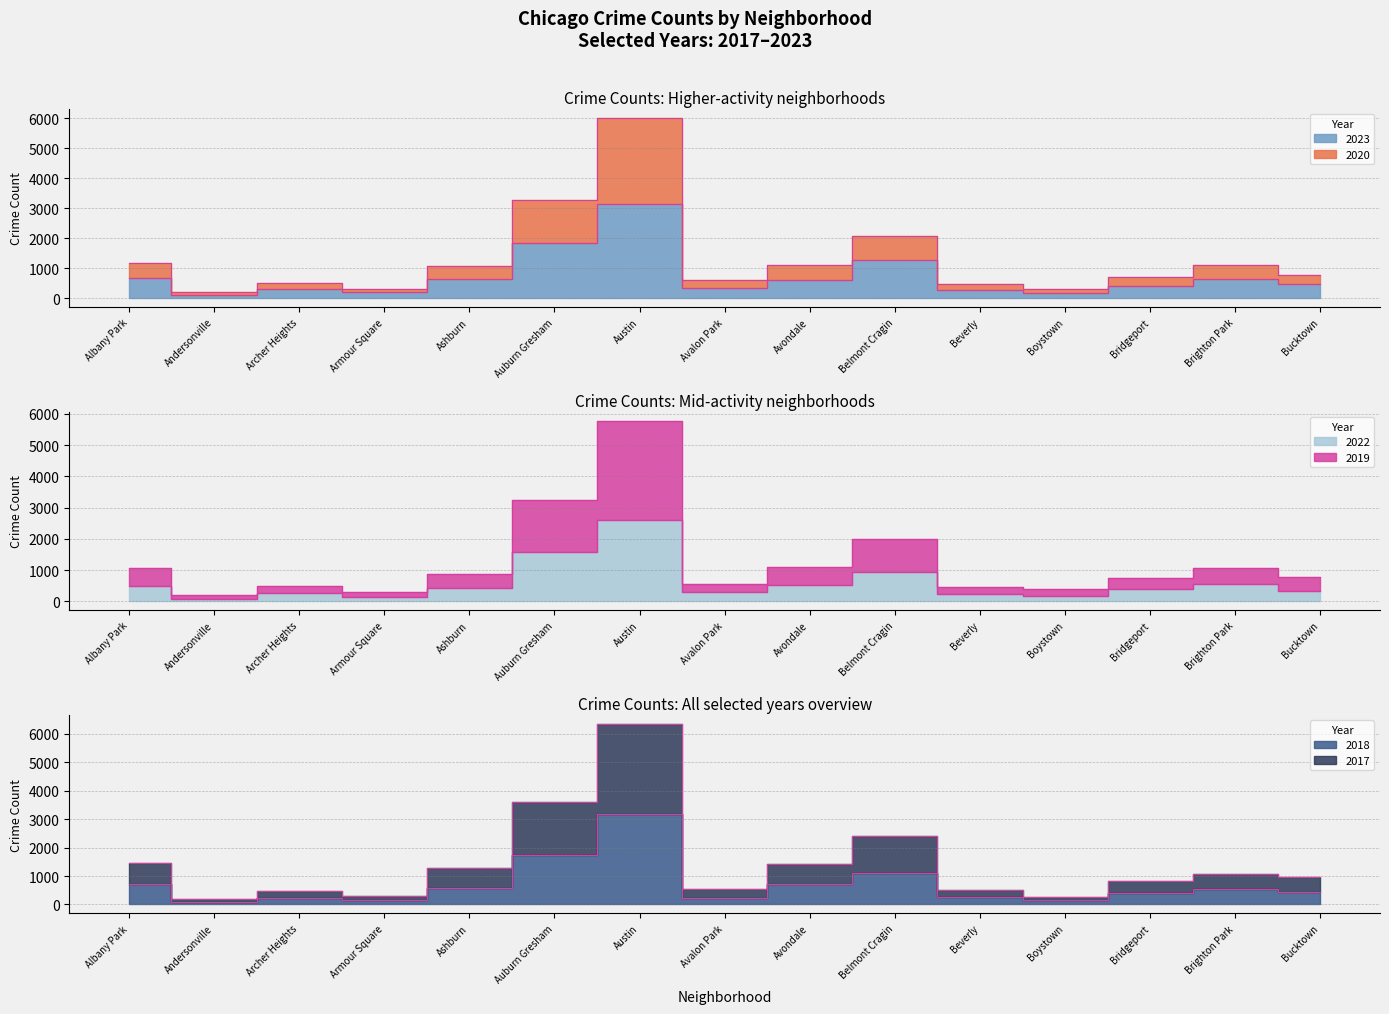

What is the label of the 6th point from the right?

Belmont Cragin